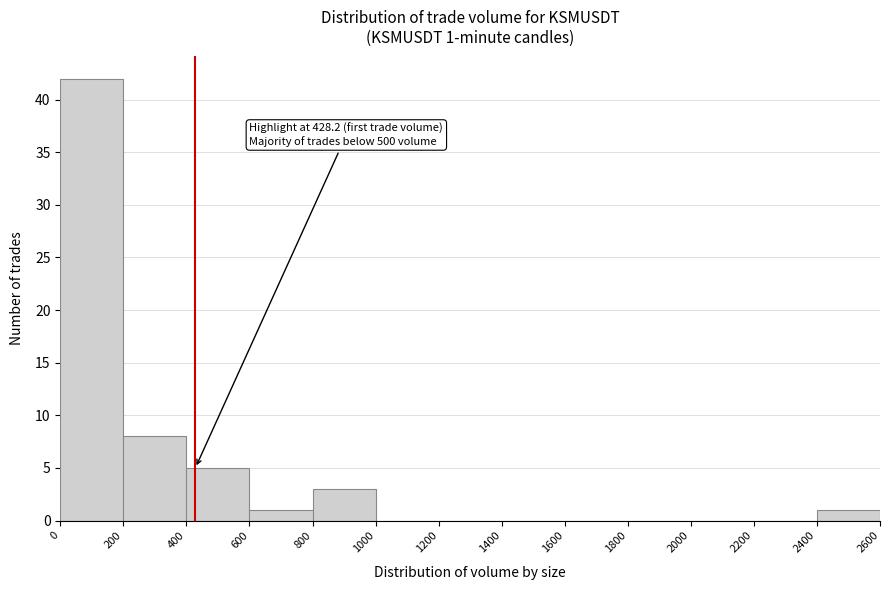

Over which range of the x-axis is the bar tallest?

0 to 200